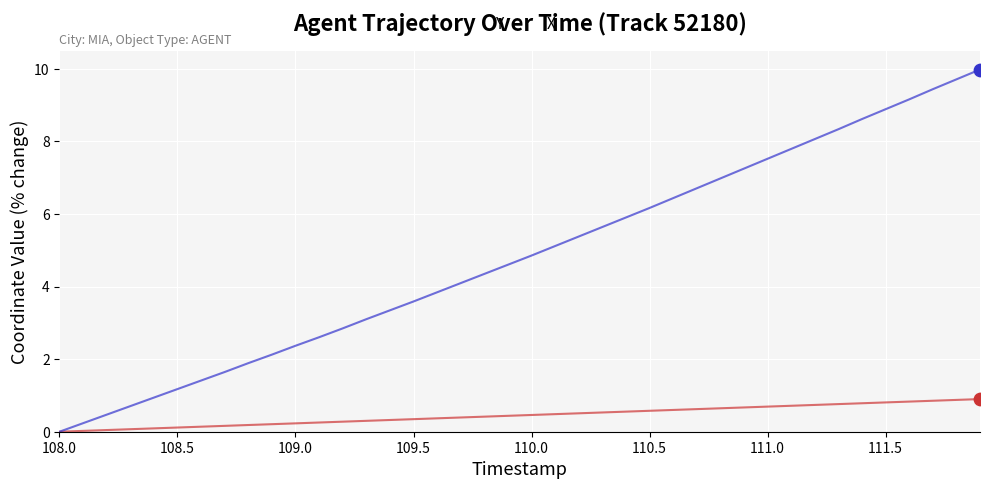

Which series has the widest spread of values?

X